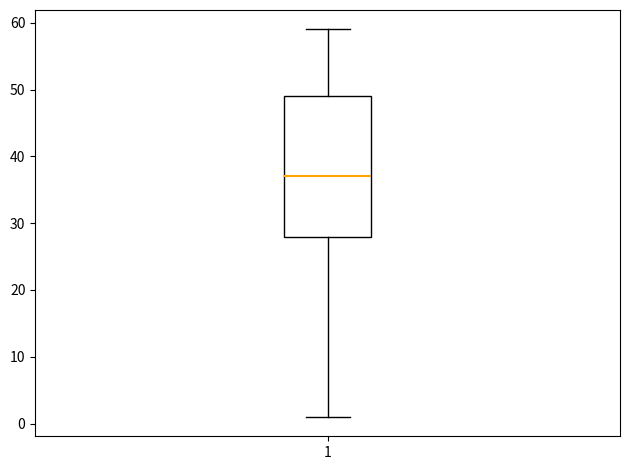

Where does the median line of the box at x = 1 sit on the y-axis? The values are not printed on the chart, so give them approximately, as read against the axis.

37